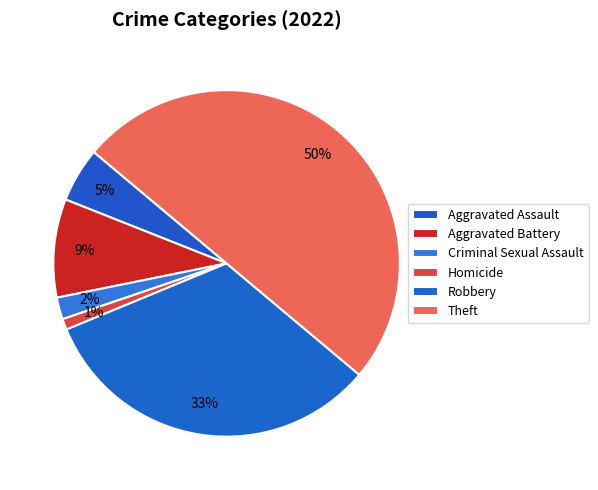

How many slices are in this pie chart?

6